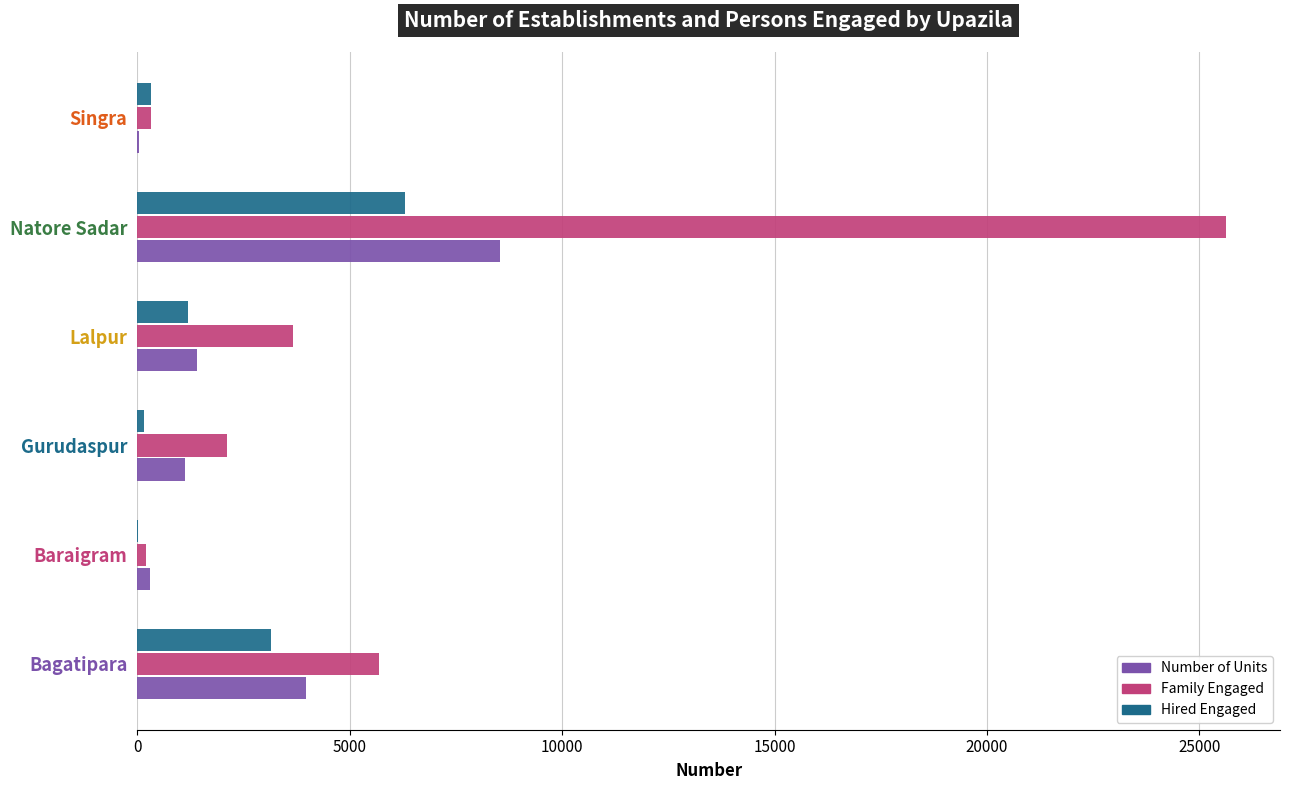

At which category is the sum across all series the highest?

Natore Sadar